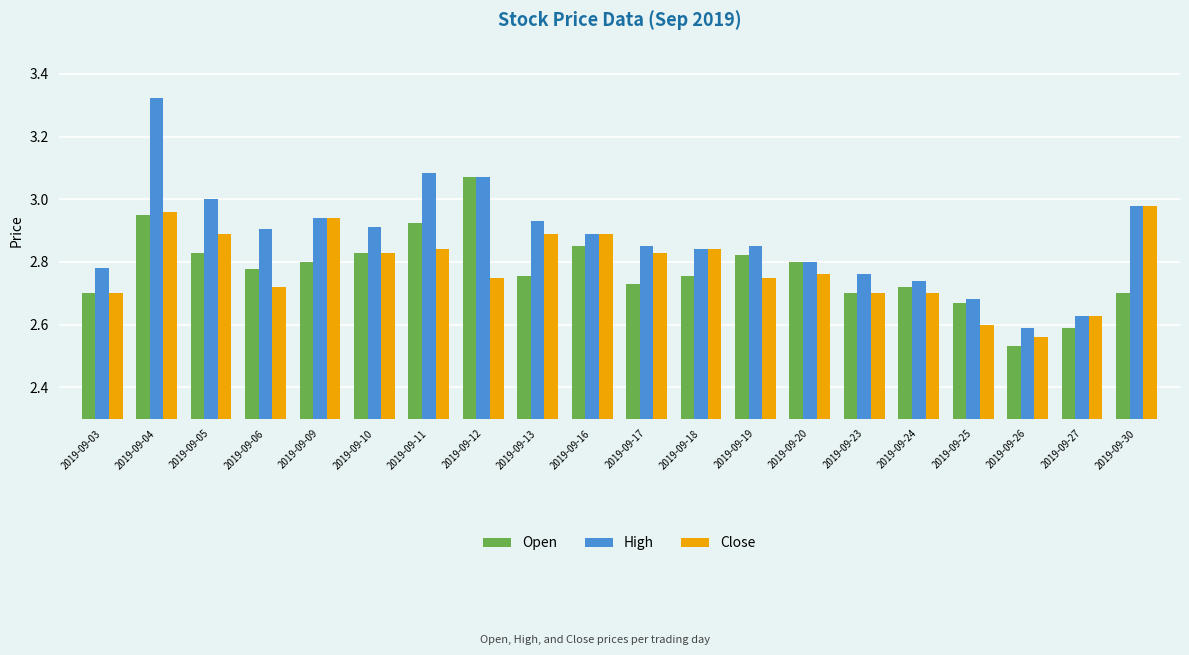

At which label is Close closest to 2?

2019-09-26